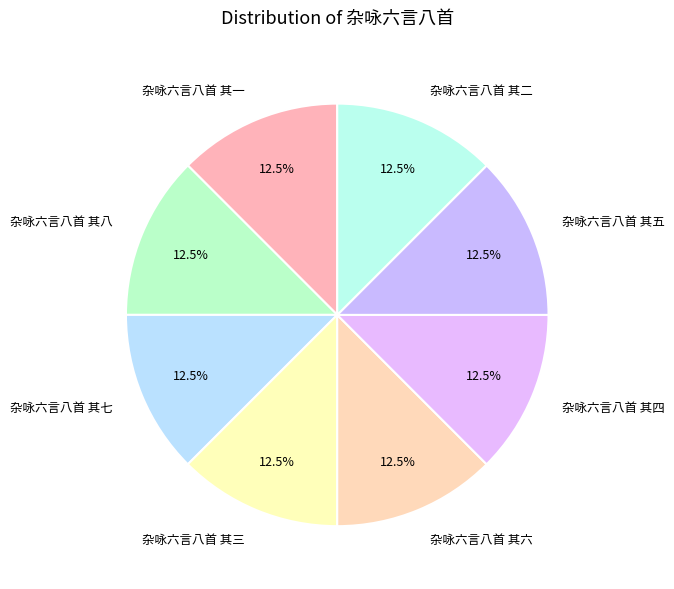

Is 杂咏六言八首 其一 the majority of the pie?

No